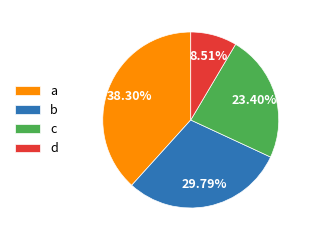

Does d account for over 50% of the chart?

No